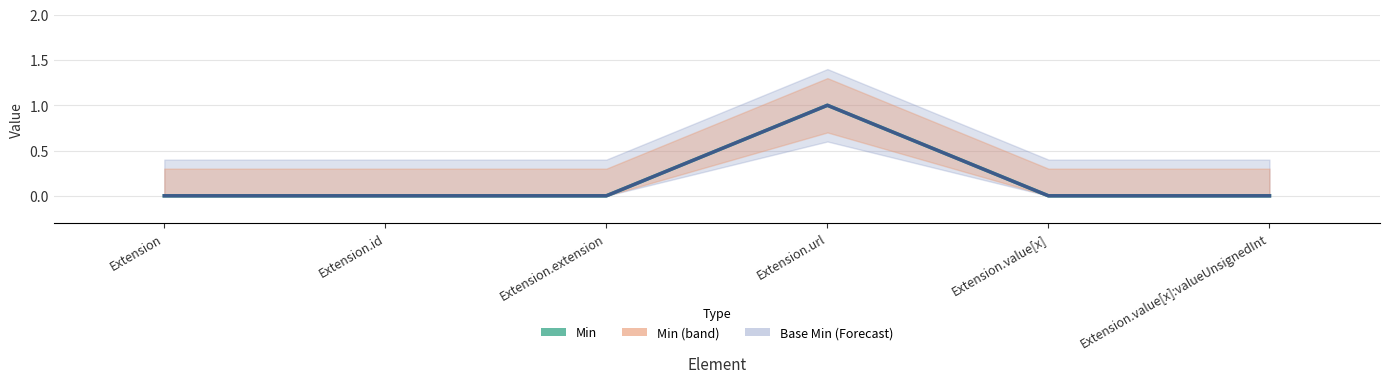

At which label is Base Min closest to 0?

Extension